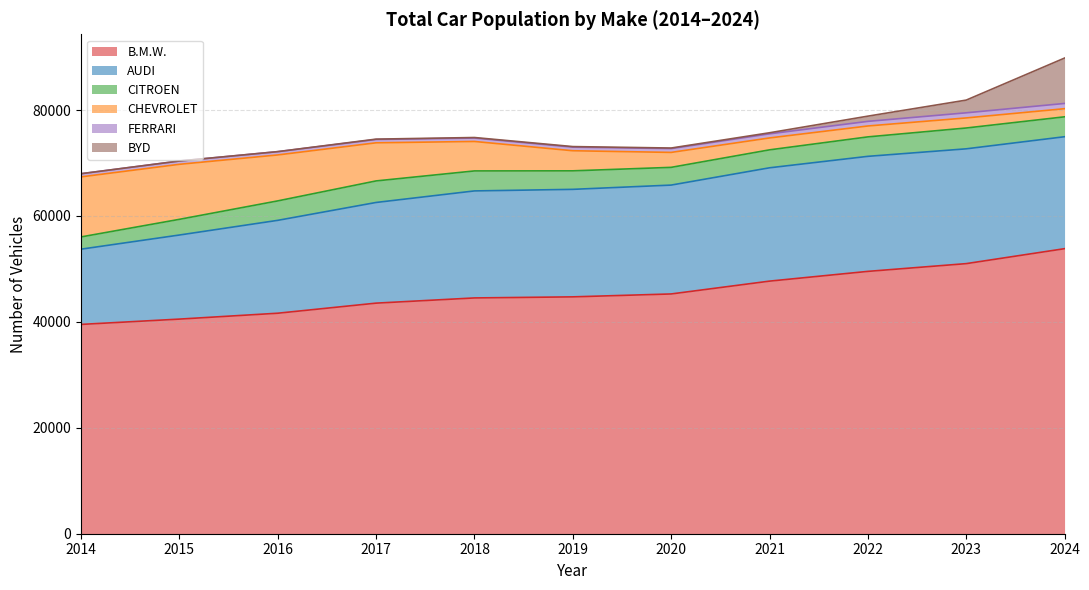

How many lines are shown in the chart?

6